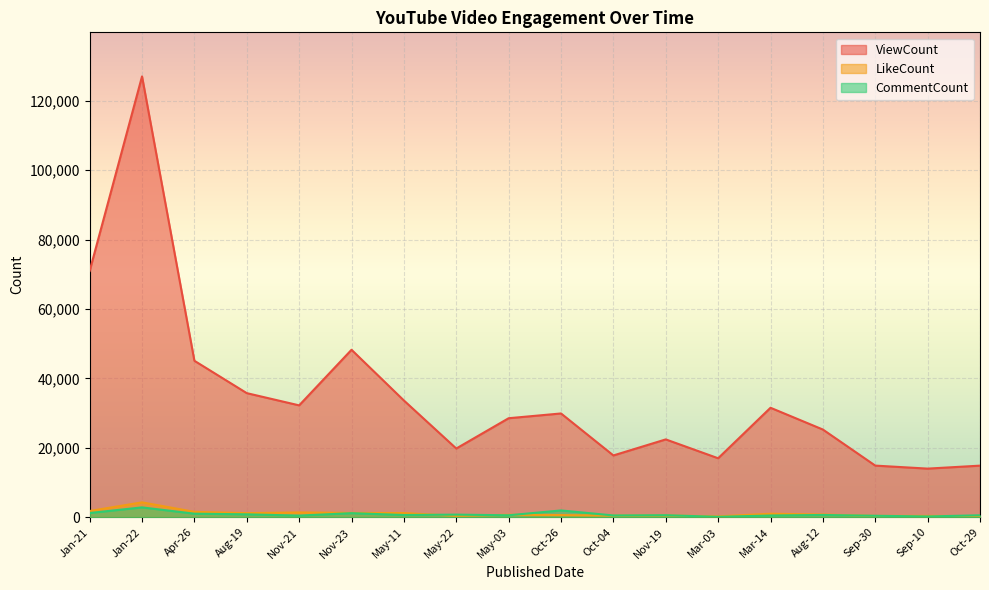

What position from the left is May-11?

7